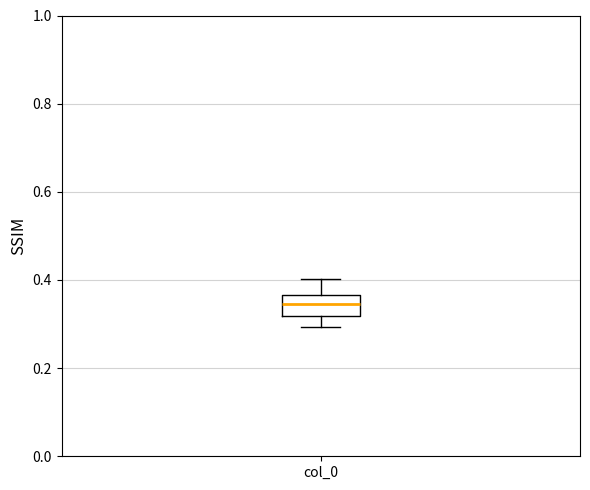

Where is the upper edge of the box for col_0 on the y-axis? The values are not printed on the chart, so give them approximately, as read against the axis.

0.36